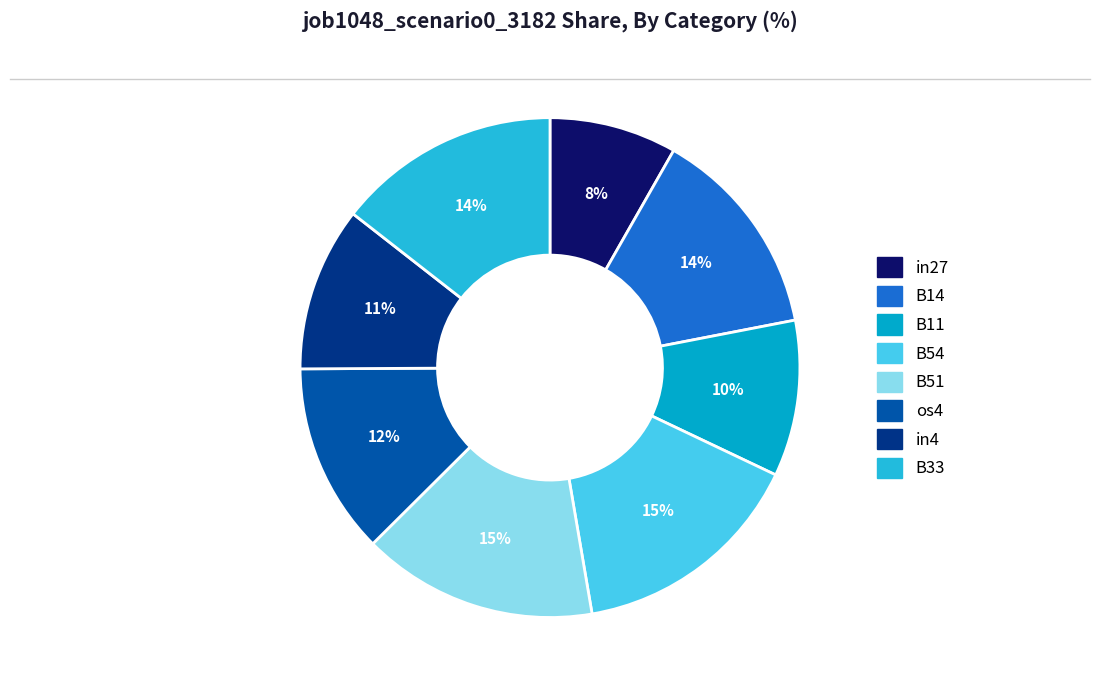

Count the number of slices in the pie.

8